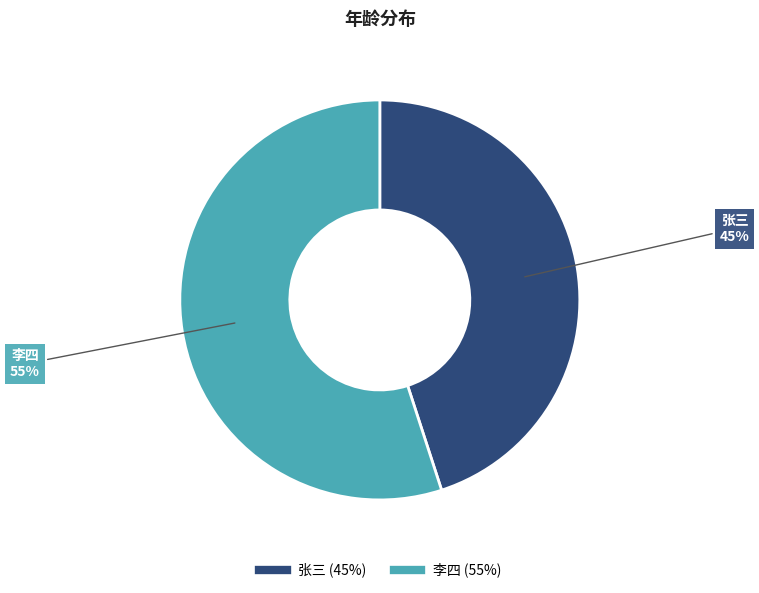

What is the largest slice in the pie chart?

李四